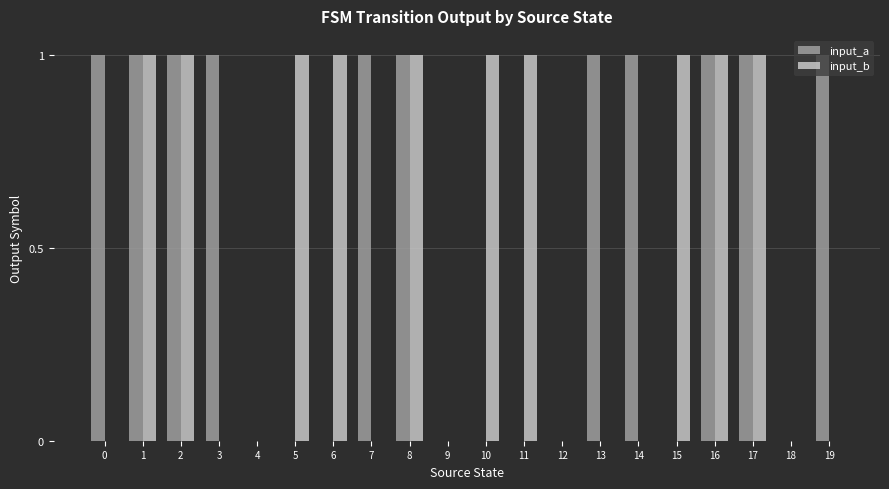

Which series has the largest total across all categories?

input_a